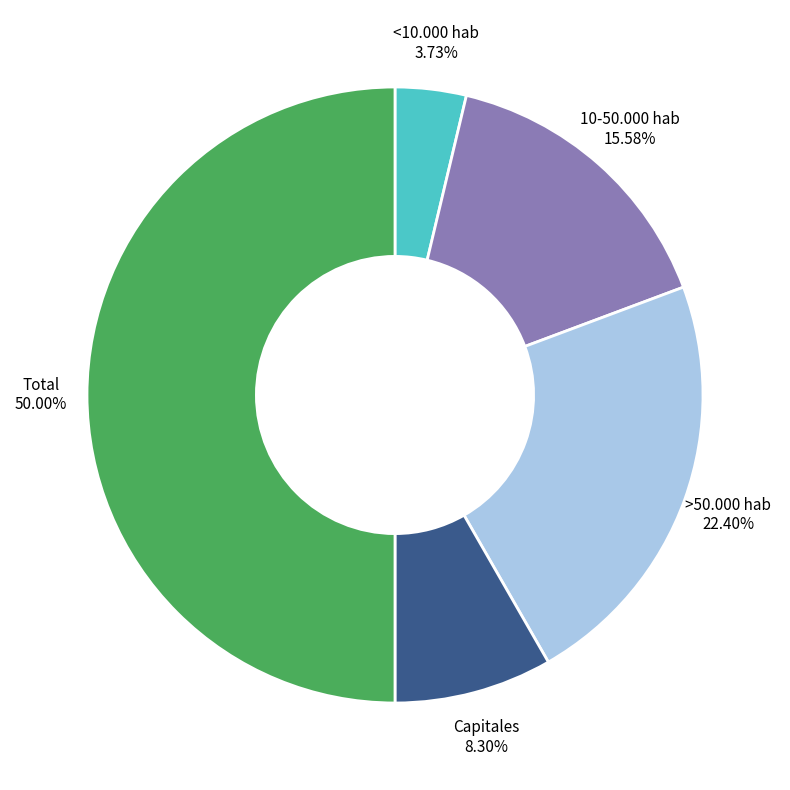

The >50.000 hab slice represents 33% of the pie. True or false?

False